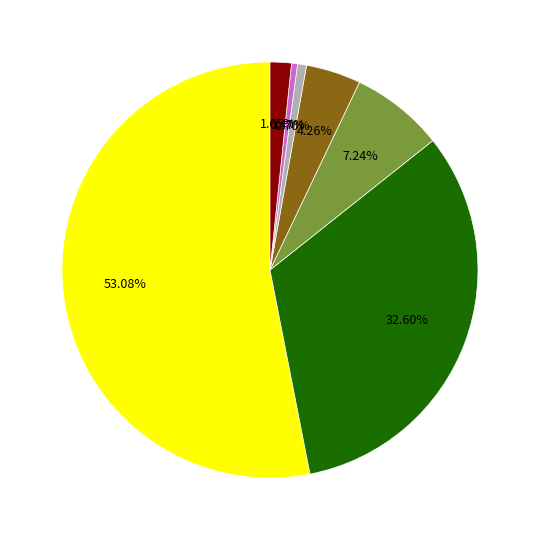

Is there a majority slice in this chart?

Yes